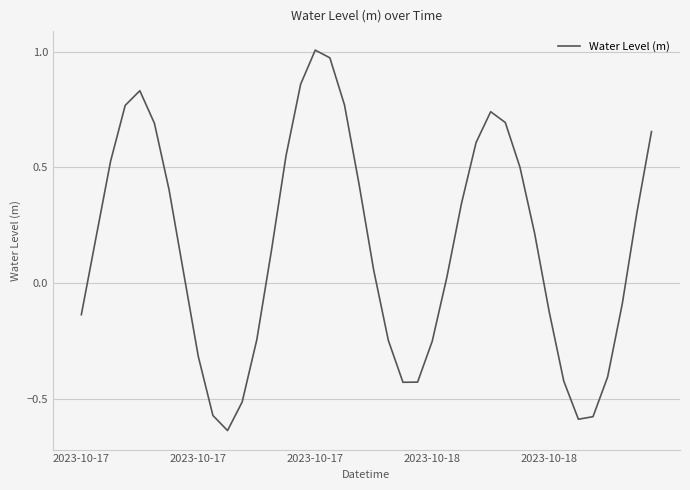

Reading left to right, list all the values displayed in this chart.

-0.1	0.2	0.5	0.8	0.8	0.7	0.4	0.0	-0.3	-0.6	-0.6	-0.5	-0.2	0.1	0.6	0.9	1.0	1.0	0.8	0.4	0.1	-0.2	-0.4	-0.4	-0.3	0.0	0.3	0.6	0.7	0.7	0.5	0.2	-0.1	-0.4	-0.6	-0.6	-0.4	-0.1	0.3	0.7